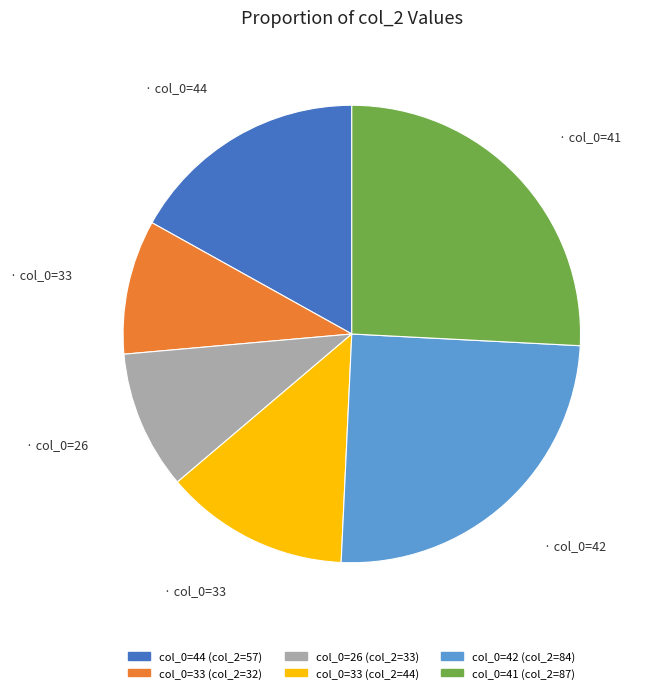

Is there any slice that represents more than half of the pie?

No